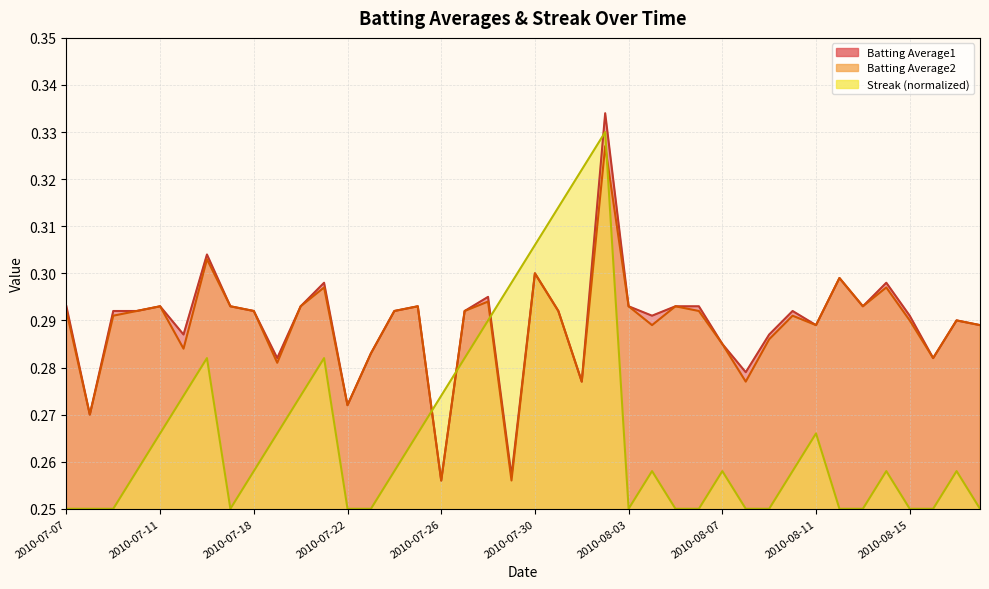

At which category is the sum across all series the highest?

2010-08-02